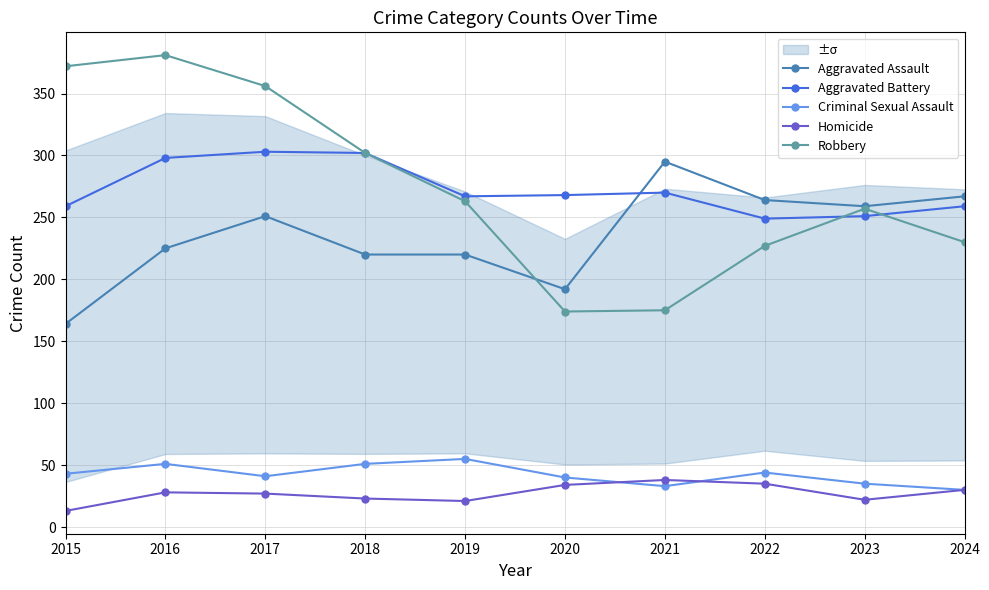

Is it true that Aggravated Battery equals 298 at 2016?

True